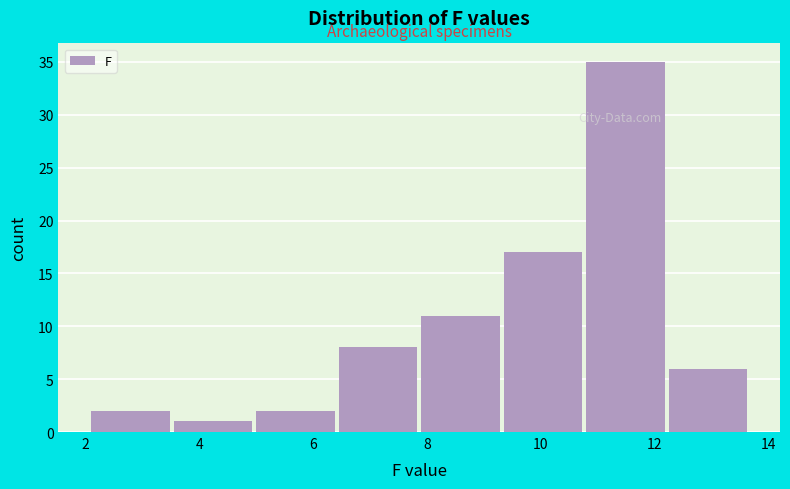

Reading left to right, transcribe this chart: for each bar, give the range it covers on the x-axis and its height. Neither the bar edges nor the heights are printed on the chart, so give them approximately, as read against the axes.

2.10 to 3.55: 2
3.55 to 5.00: 1
5.00 to 6.45: 2
6.45 to 7.90: 8
7.90 to 9.35: 11
9.35 to 10.80: 17
10.80 to 12.25: 35
12.25 to 13.70: 6